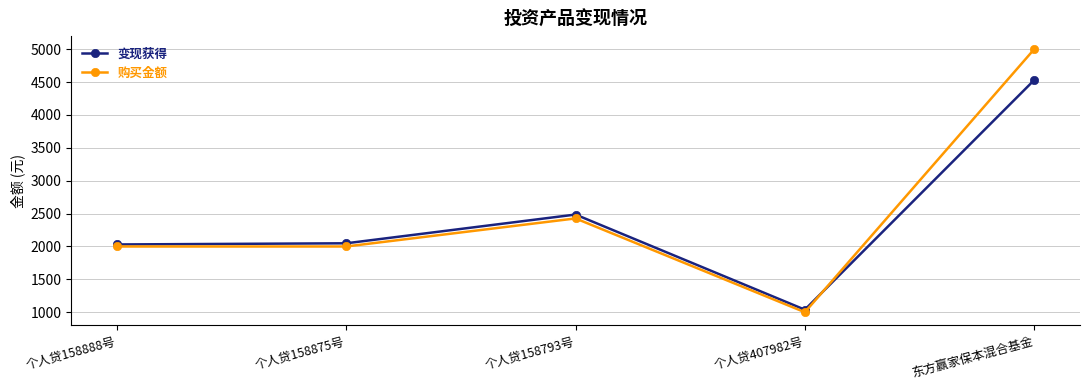

The 变现获得 series shows 2048.5 at 个人贷158875号. True or false?

True